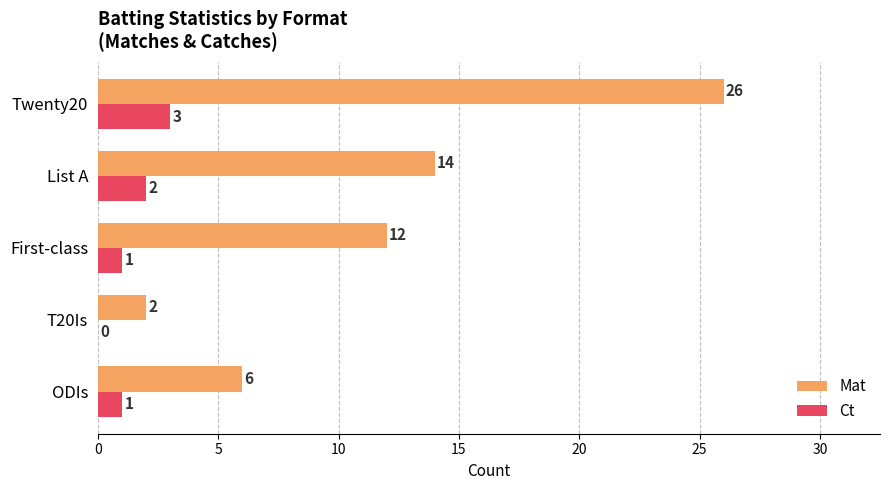

How many Ct values are between 1 and 2?

3